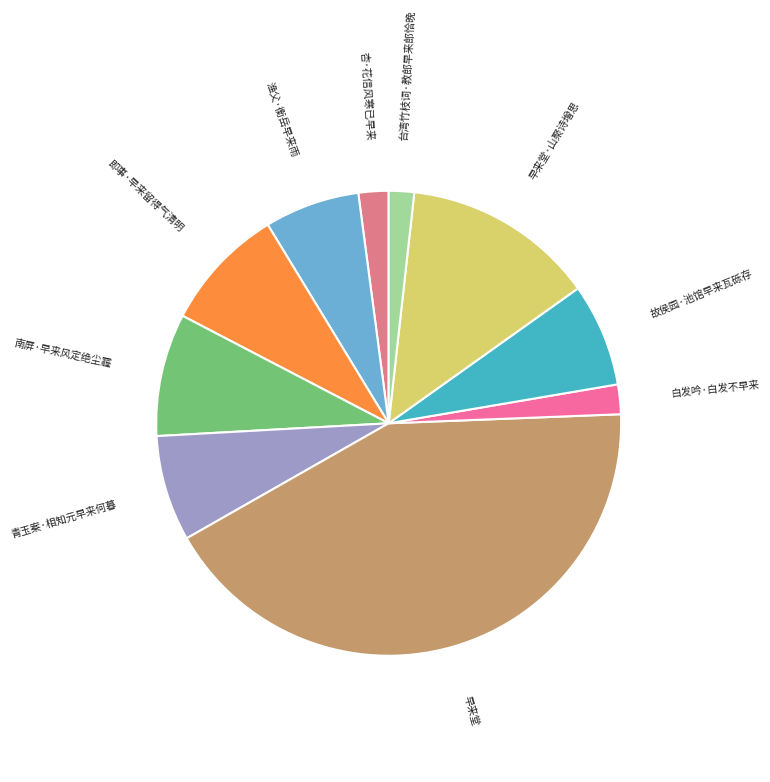

Combined, do 杏·花信风寒已早来 and 台湾竹枝词·教郎早来郎恰晚 account for over 50%?

No